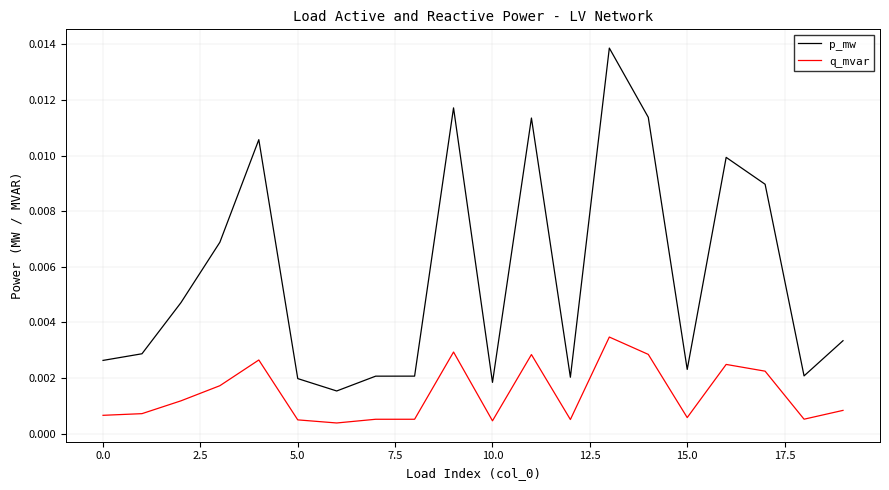

List the series in order of their peak value, lowest first.

q_mvar, p_mw